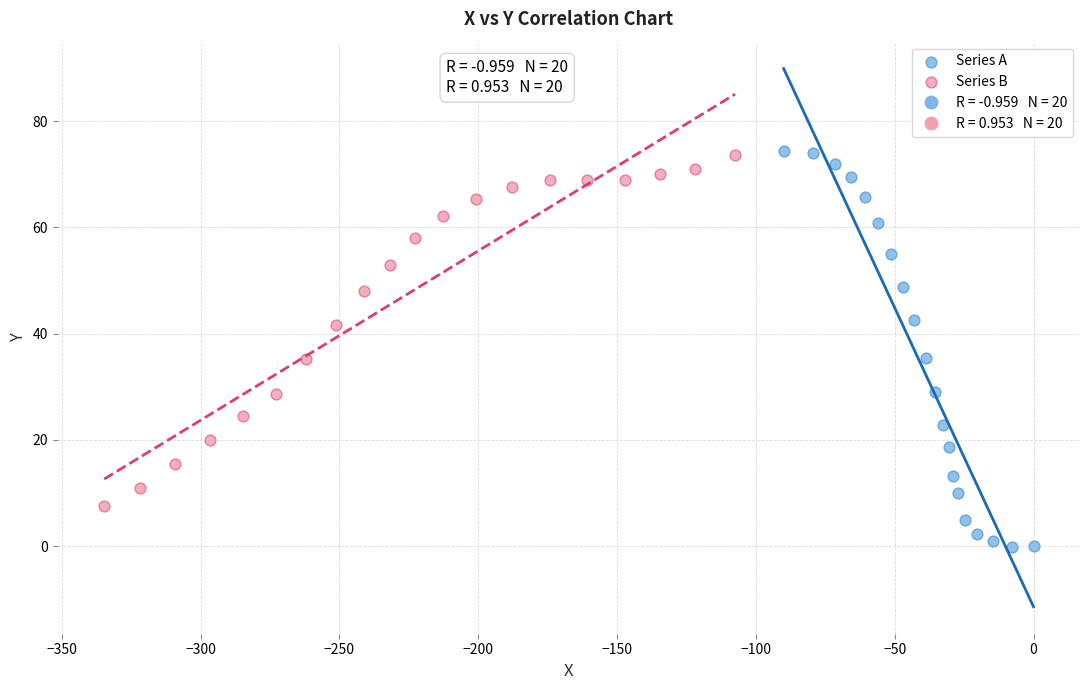

Which series contains the lowest Y value?

Series A